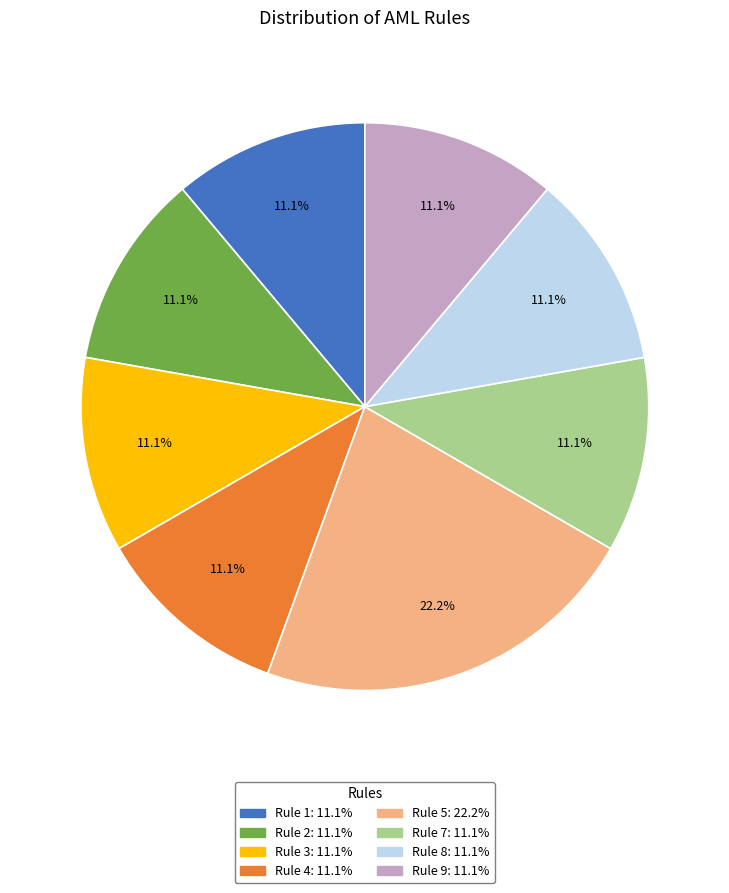

What is the largest slice in the pie chart?

Rule 5